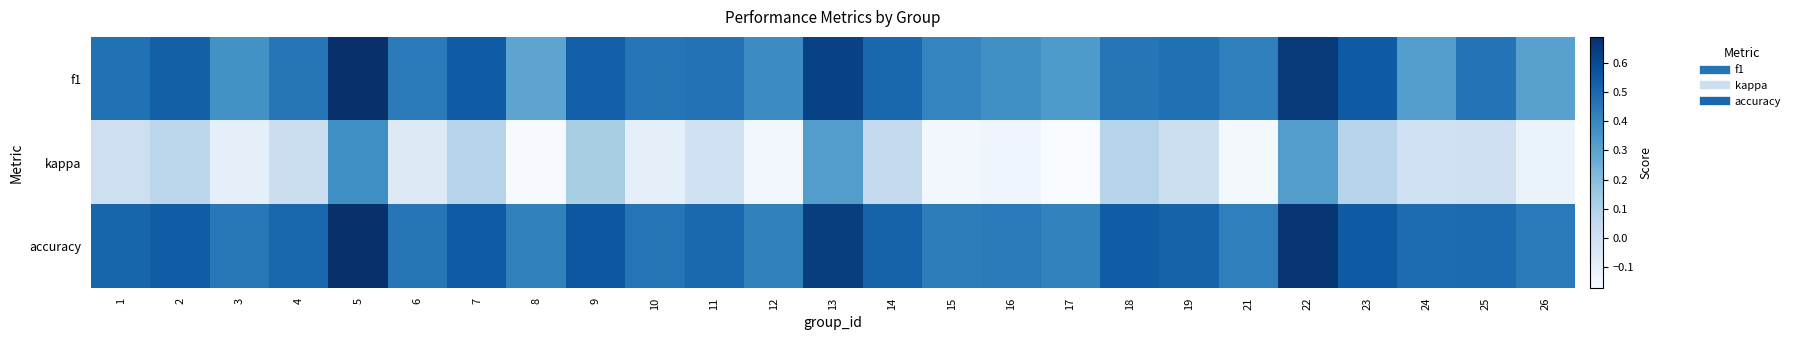

List the series in order of their peak value, highest first.

accuracy, f1, kappa